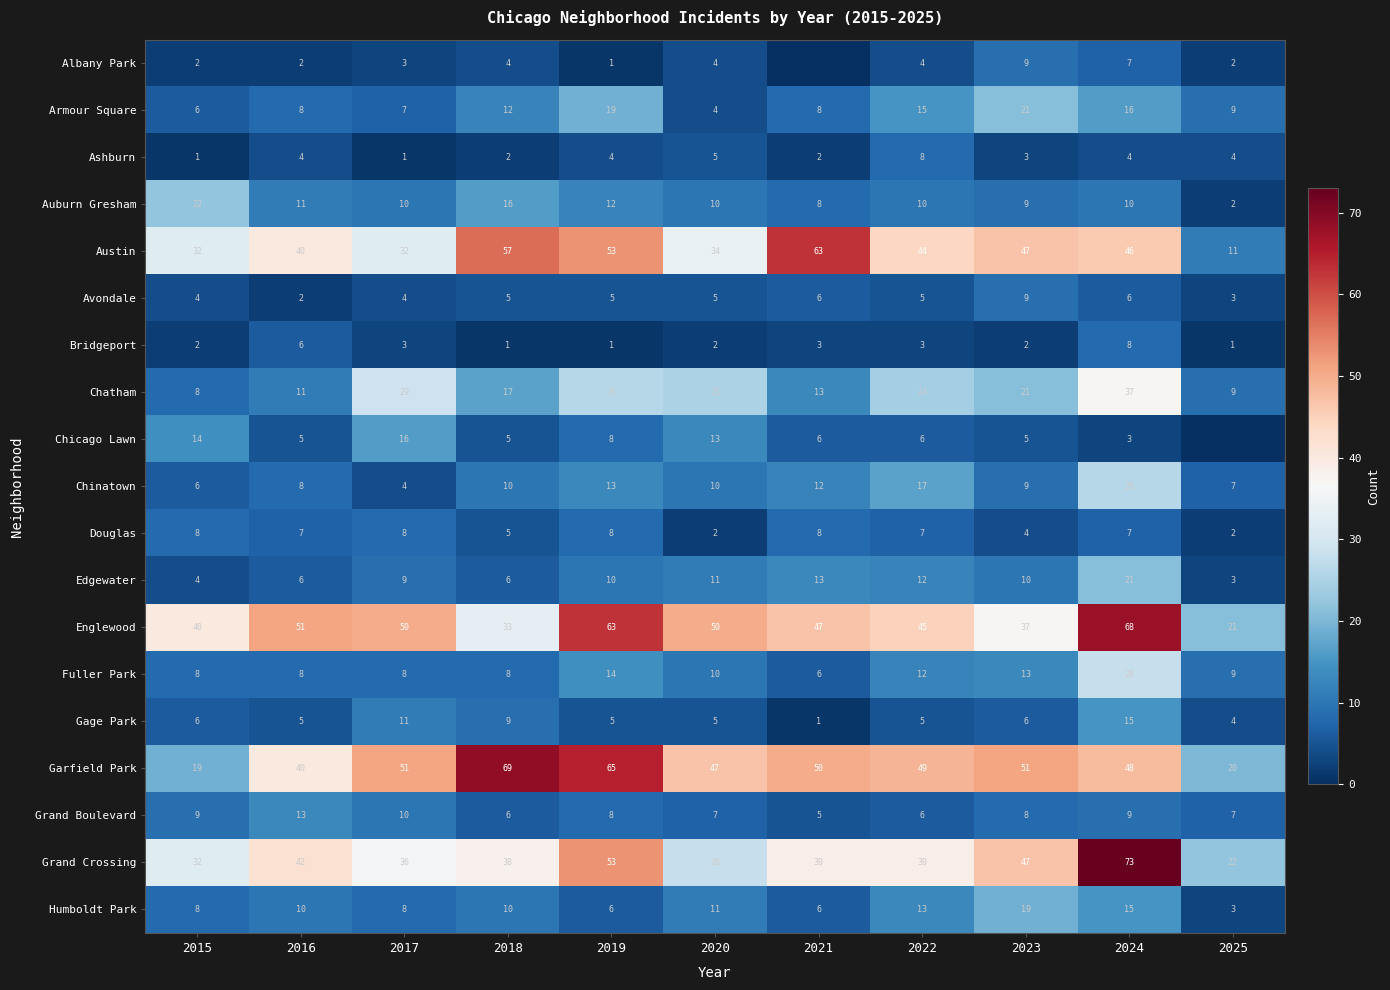

At which label does Auburn Gresham first exceed 10?

2015